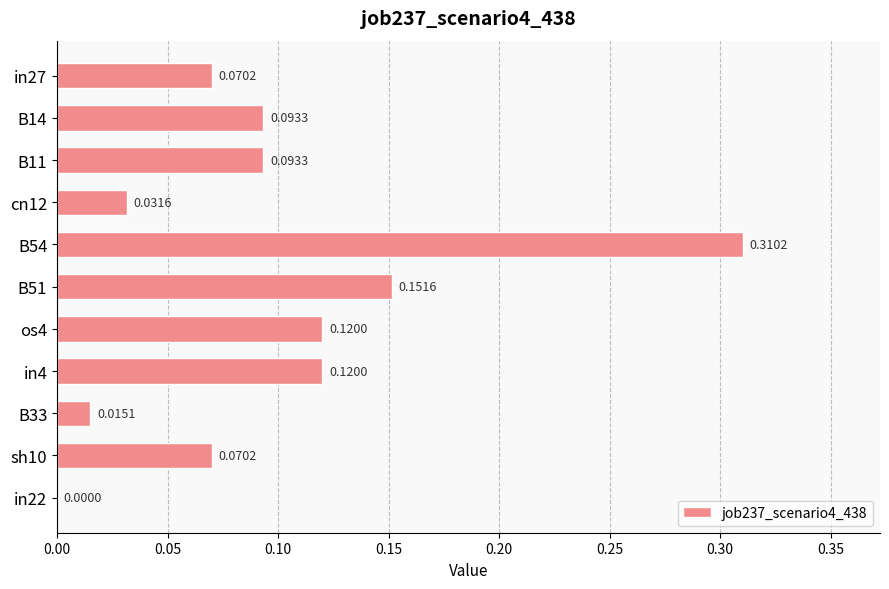

What is the sum of all values?

1.1